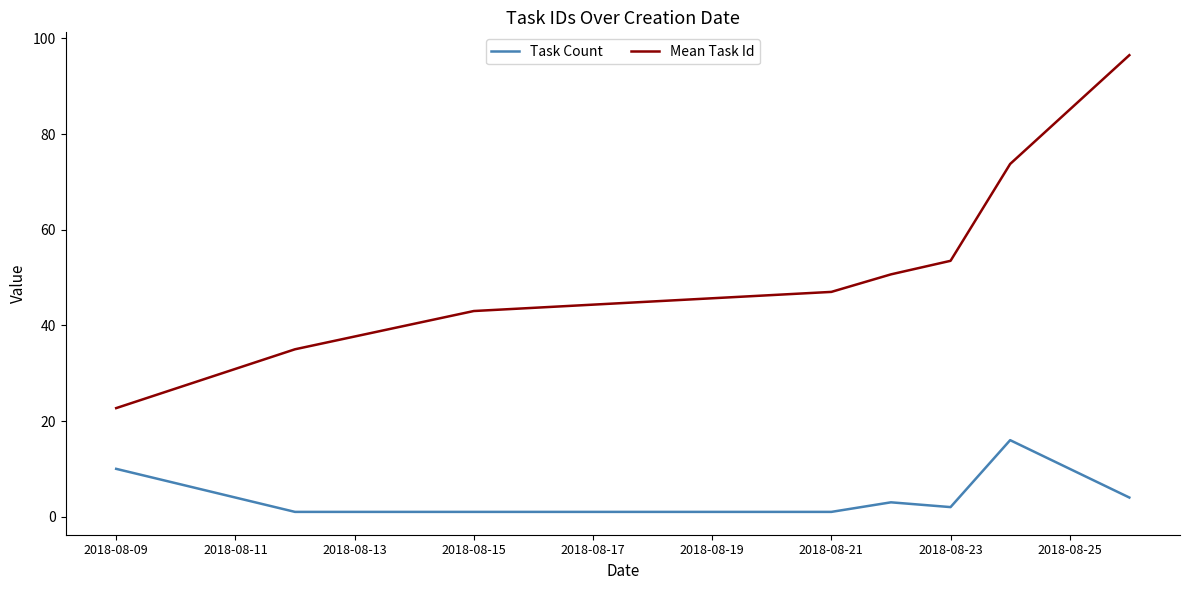

What is the smallest value displayed?

1.0